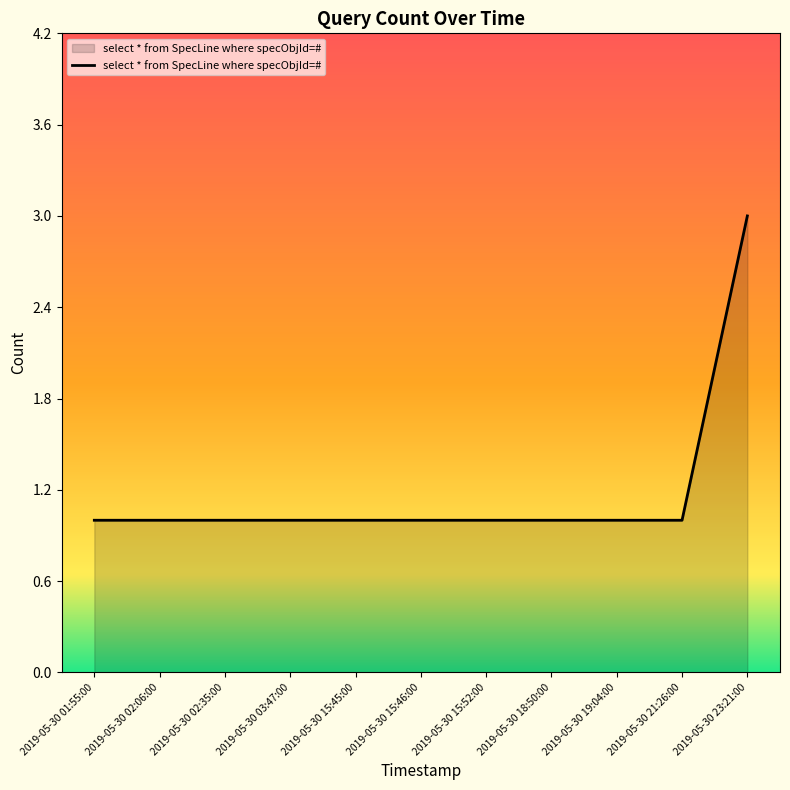

How many lines are shown in the chart?

1